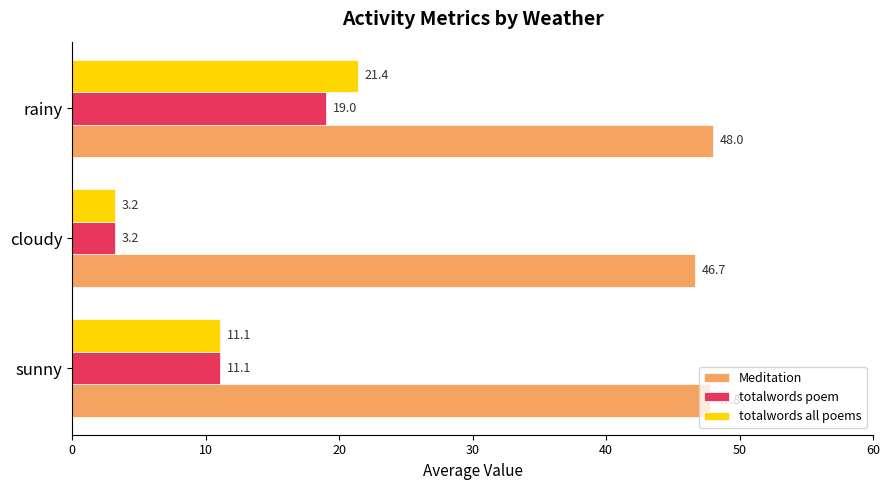

What is the average value of the totalwords poem series?

11.1